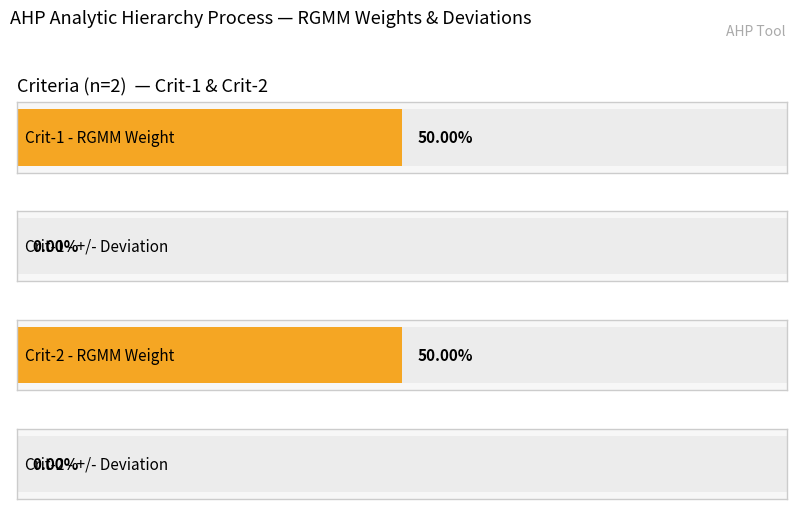

Reading left to right, list all the values displayed in this chart.

Average utilization: Crit-1=0.5	Crit-2=0.5
Maximum utilization: Crit-1=0.0	Crit-2=0.0